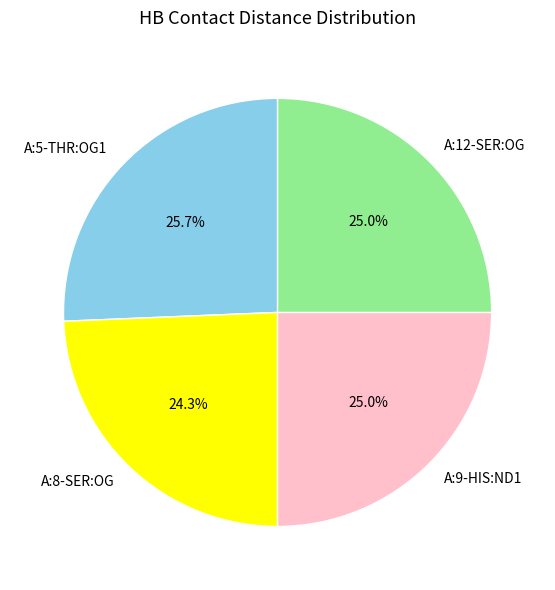

To the nearest percent, what is the difference between the A:12-SER:OG and A:8-SER:OG slice percentages?

1%